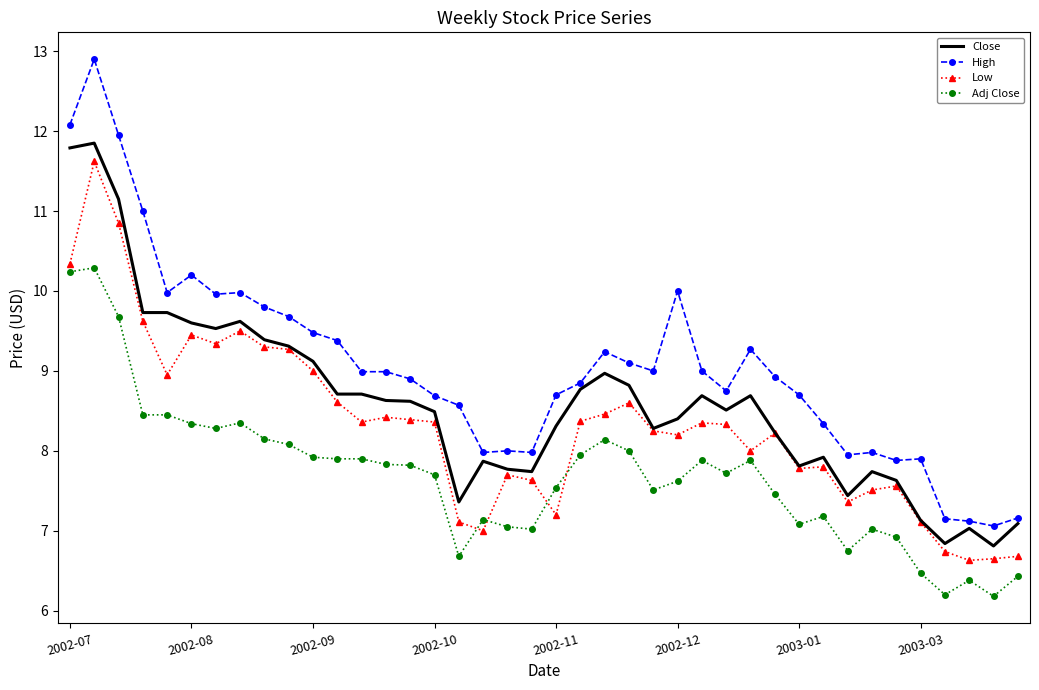

What is the minimum value for Close?

6.8